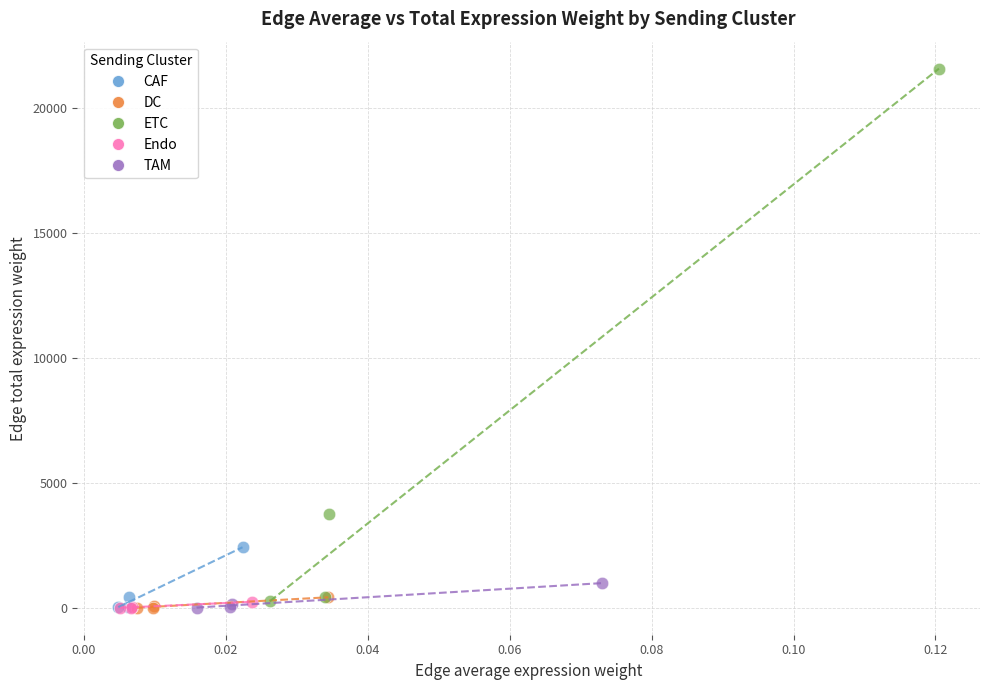

Which series has the widest spread of Y values?

ETC